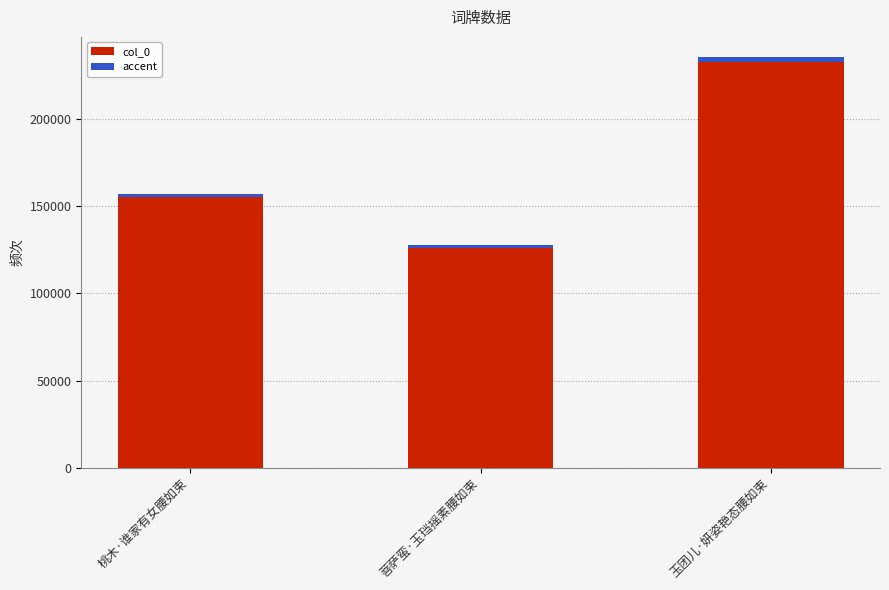

What is the value of the 2nd bar from the left?

127425